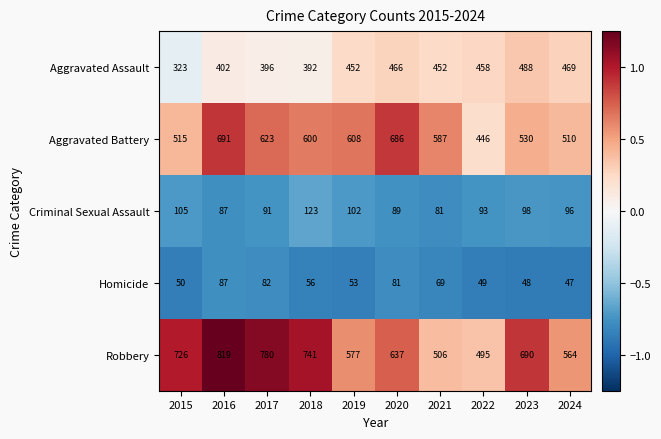

The value of Aggravated Assault at 2017 is 147. True or false?

False